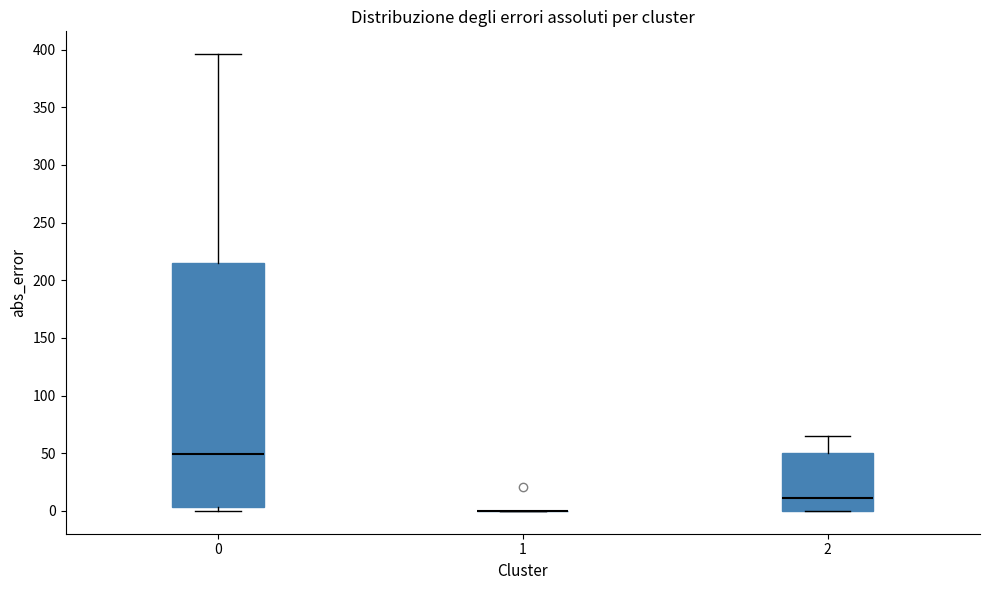

Reading left to right, read every box against the y-axis: the position of its median line, the range the box covers, and the ends of its whiskers. The values are not printed on the chart, so give them approximately, as read against the axis.

0: median 50, box 5 to 215, whiskers 0 to 395
1: box collapsed to a line at 0, whiskers 0 to 0
2: median 10, box 0 to 50, whiskers 0 to 65